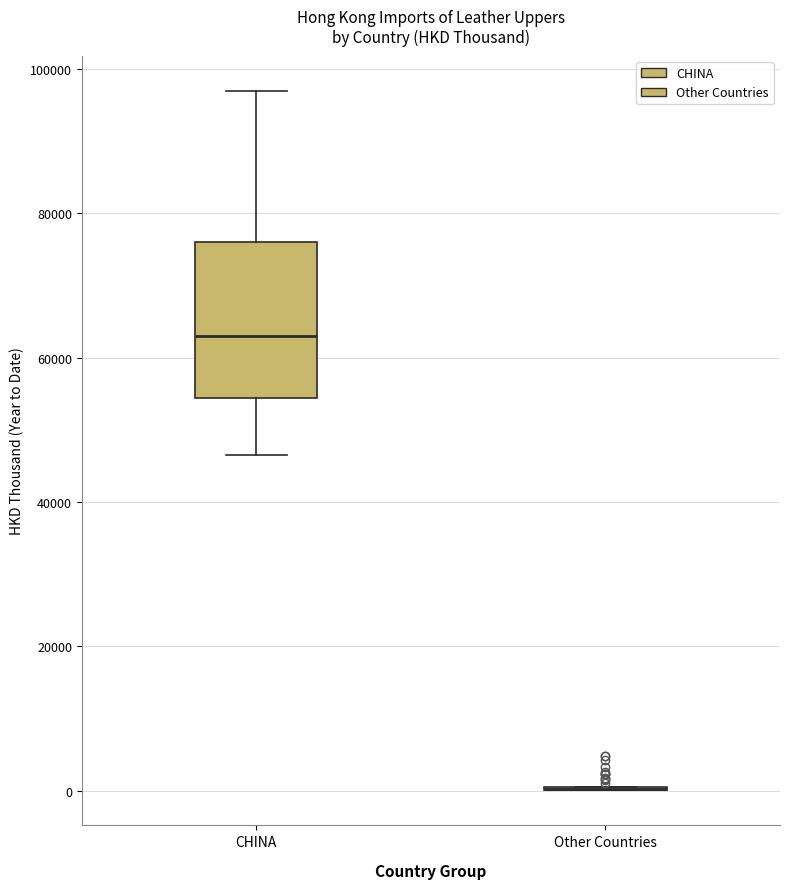

Reading left to right, read every box against the y-axis: the position of its median line, the range the box covers, and the ends of its whiskers. The values are not printed on the chart, so give them approximately, as read against the axis.

CHINA: median 64000, box 54000 to 76000, whiskers 46000 to 96000
Other Countries: box collapsed to a line at 0, whiskers 0 to 0